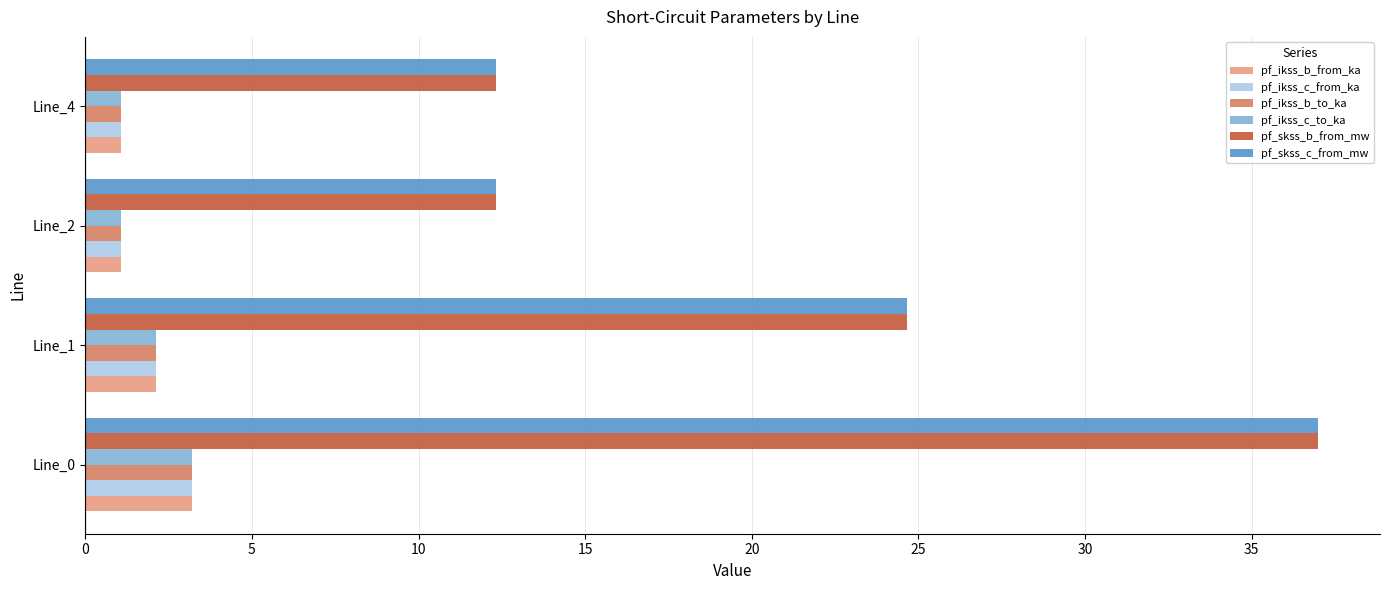

At which category is the sum across all series the highest?

Line_0